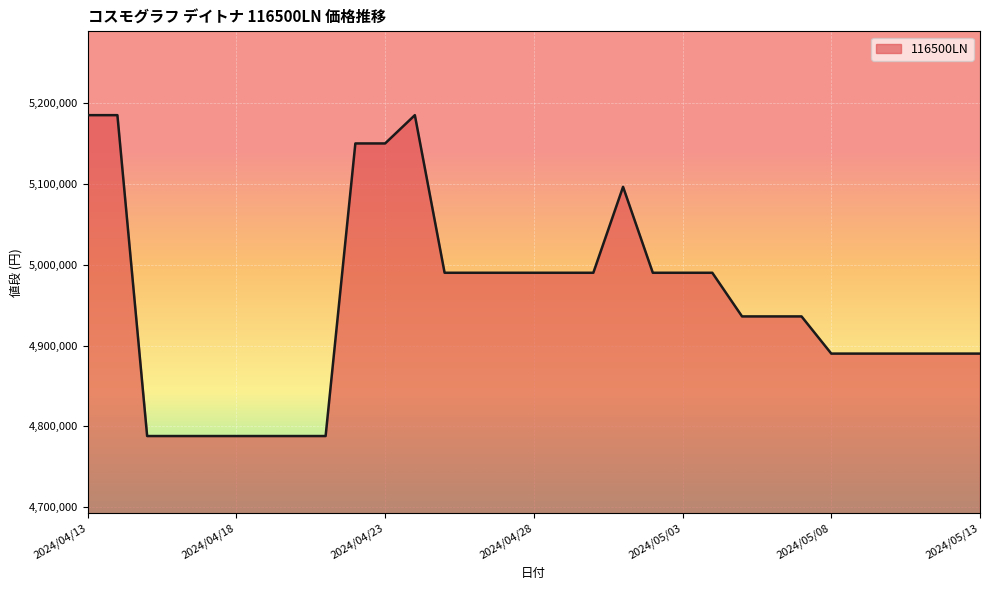

What is the greatest value displayed?

5185000